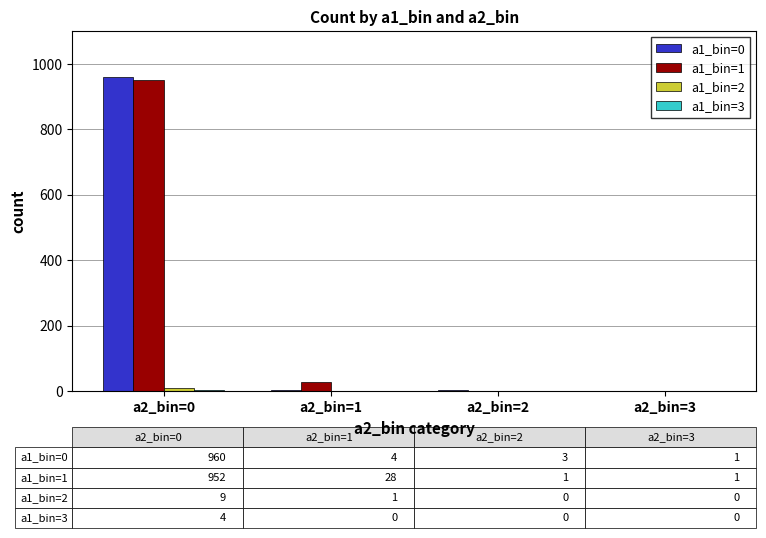

The value of a1_bin=1 at a2_bin=0 is 1444. True or false?

False